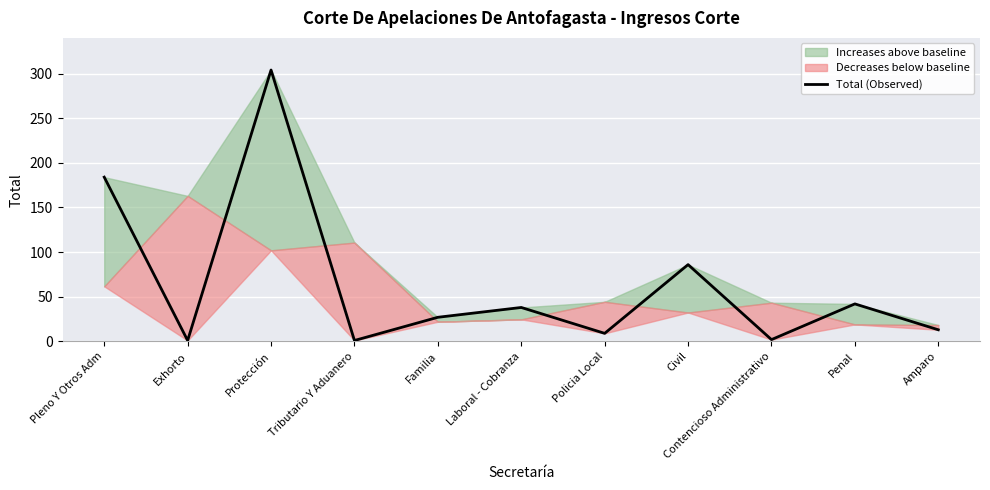

What is the smallest value displayed?

1